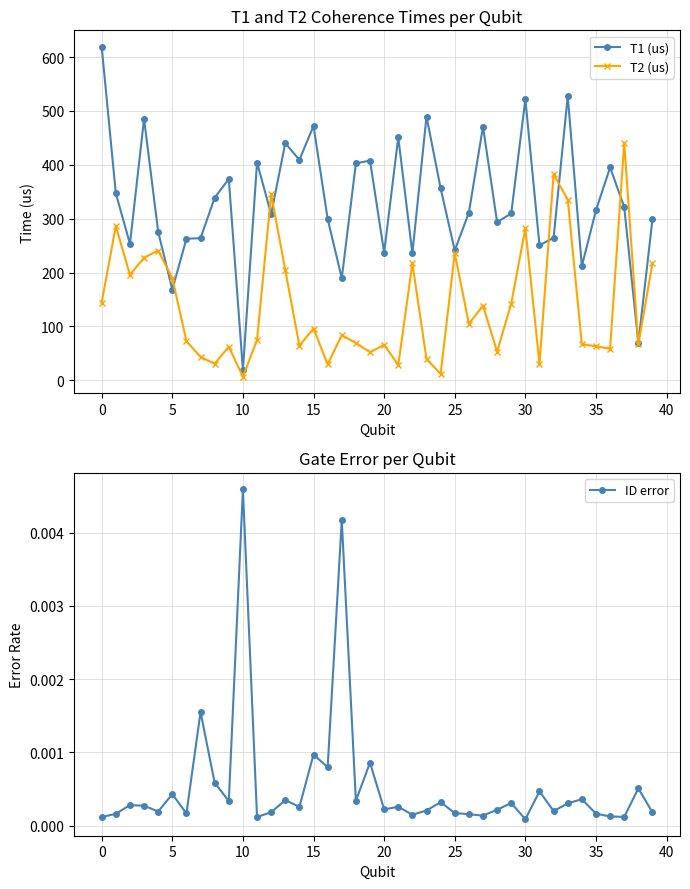

True or false: T2 (us) has more than 0 points higher than both neighbors.

True